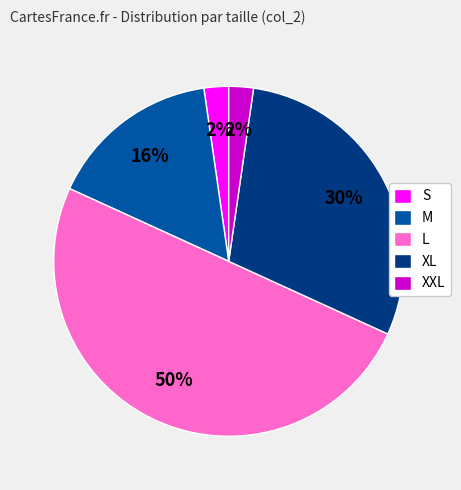

What percentage is the S slice, to the nearest percent?

2%